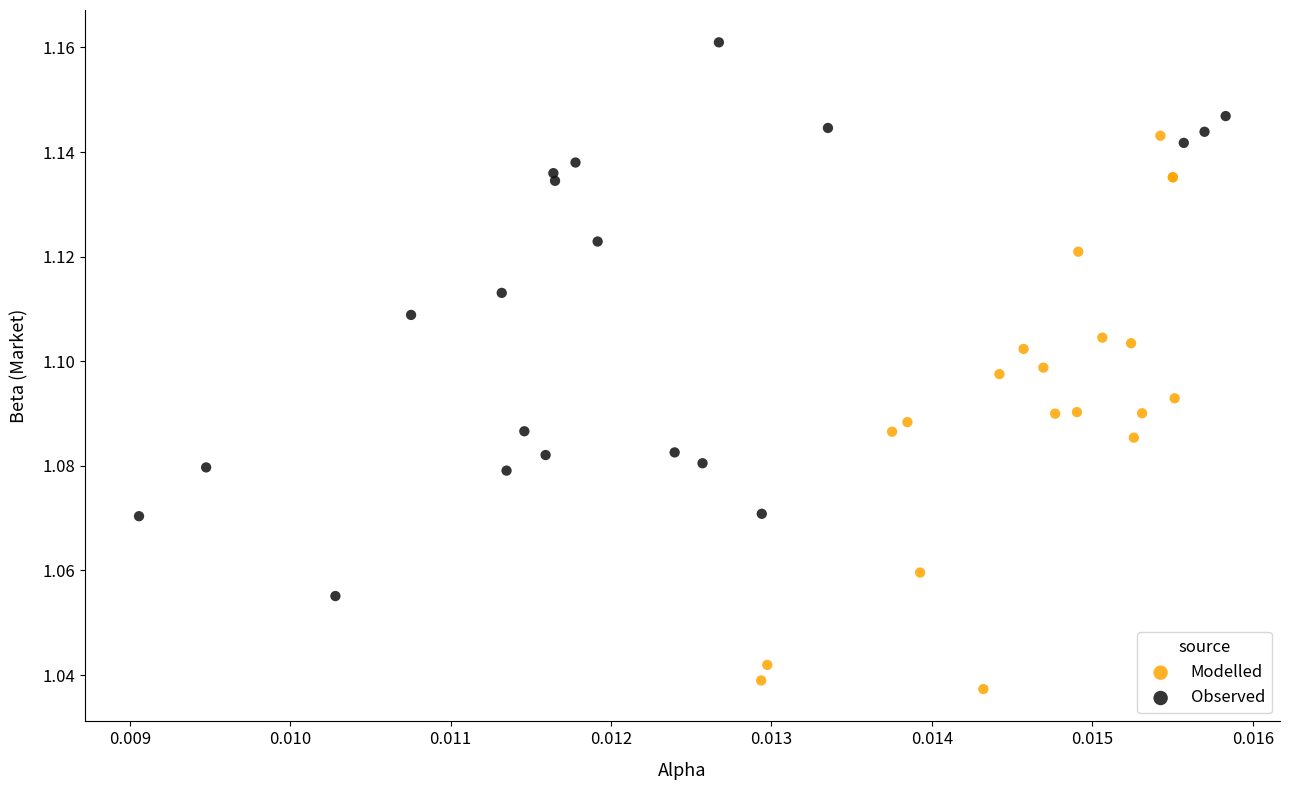

Which series contains the highest Y value?

Observed